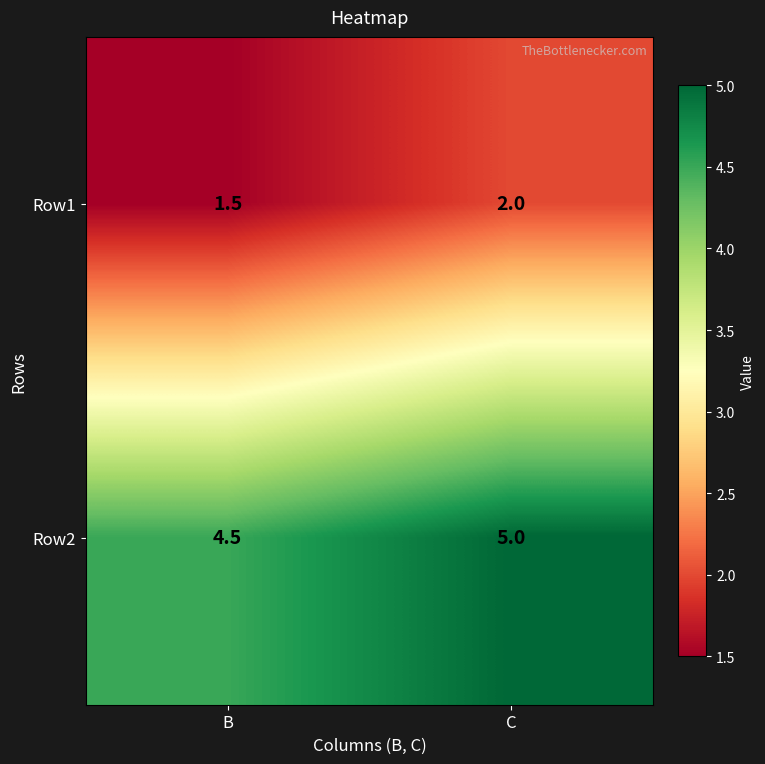

Reading left to right, extract all data points from this chart.

Row1: 1.5	2.0
Row2: 4.5	5.0